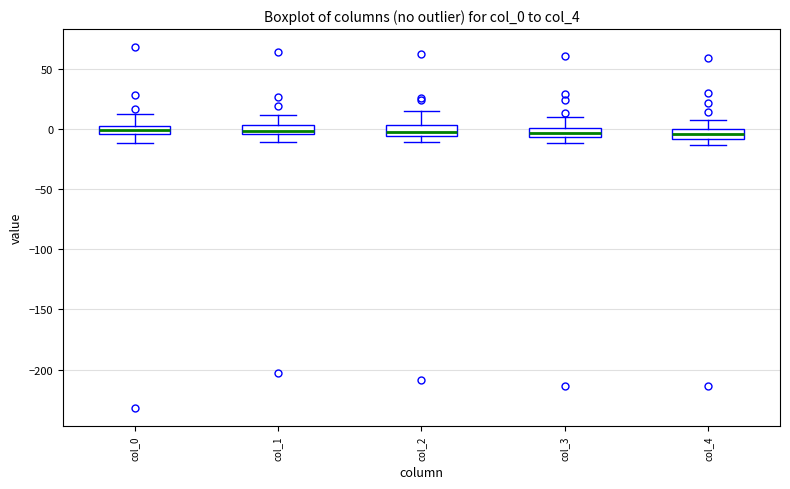

Where does the upper whisker of the box for col_2 end on the y-axis? The values are not printed on the chart, so give them approximately, as read against the axis.

15